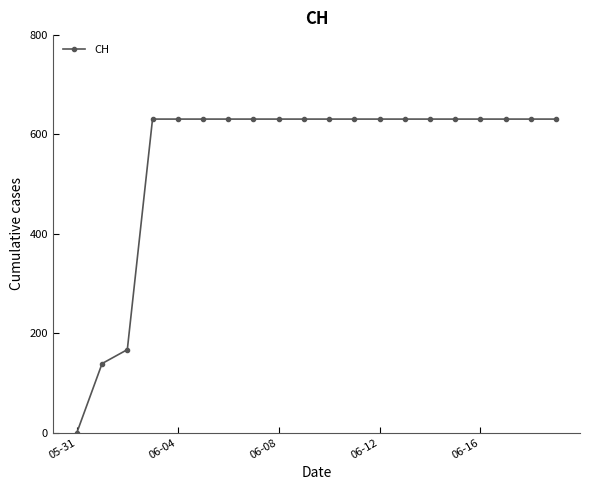

Reading right to left, extract all data points from this chart.

631	631	631	631	631	631	631	631	631	631	631	631	631	631	631	631	631	167	139	0